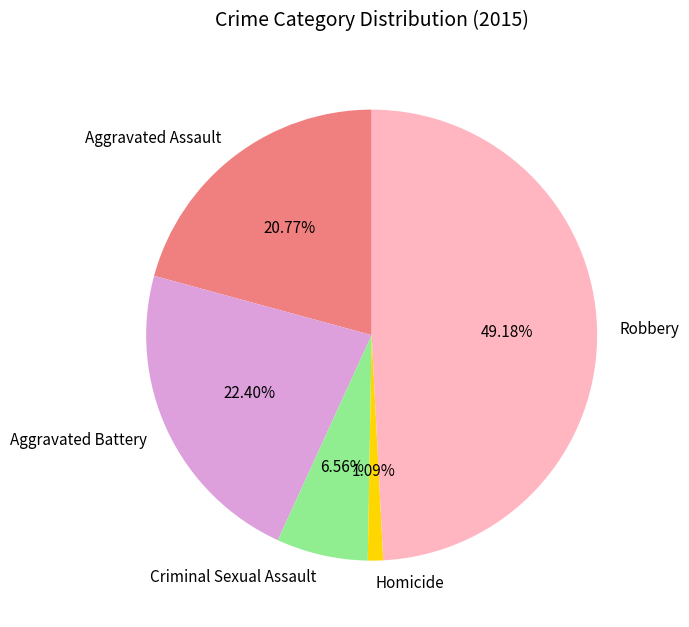

Is it true that Aggravated Battery is 22% of the pie?

True